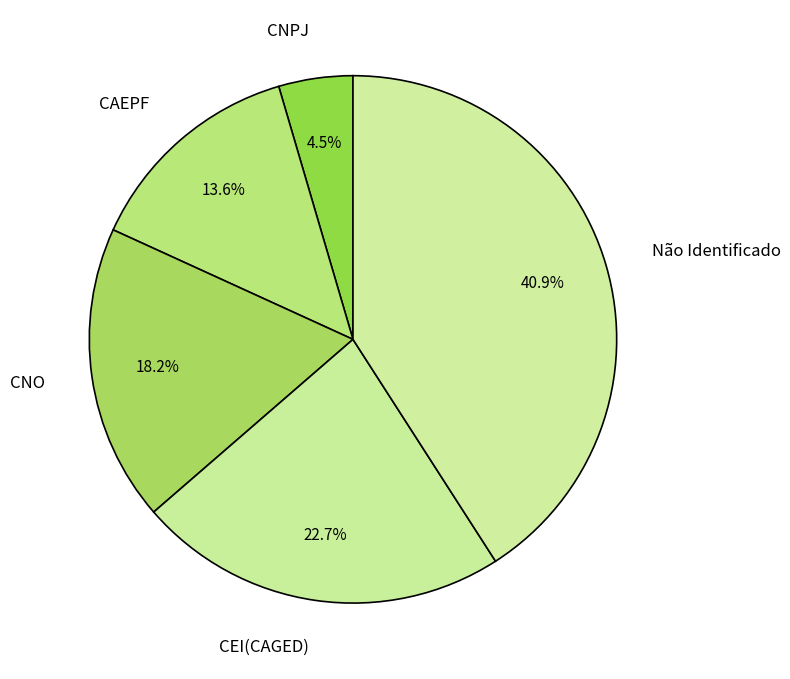

To the nearest percent, what portion does CAEPF represent?

14%